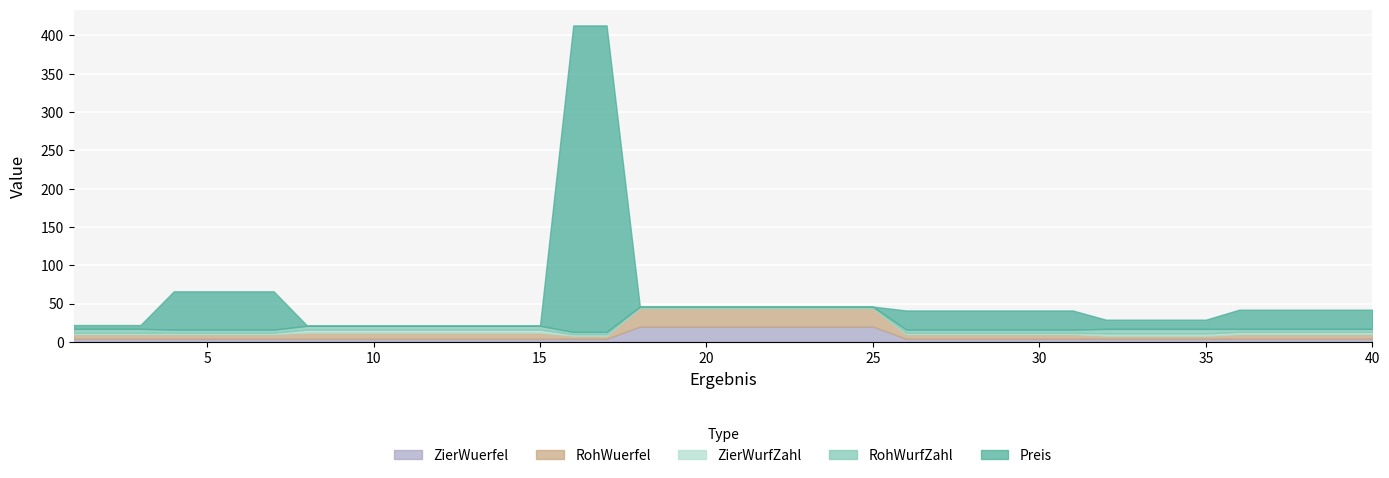

Reading left to right, what are all the values shown in this chart?

Preis: 1=5.0	2=5.0	3=5.0	4=50.0	5=50.0	6=50.0	7=50.0	8=0.5	9=0.5	10=0.5	11=0.5	12=0.5	13=0.5	14=0.5	15=0.5	16=400.0	17=400.0	18=0.1	19=0.1	20=0.1	21=0.1	22=0.1	23=0.1	24=0.1	25=0.1	26=25.0	27=25.0	28=25.0	29=25.0	30=25.0	31=25.0	32=12.0	33=12.0	34=12.0	35=12.0	36=25.0	37=25.0	38=25.0	39=25.0	40=25.0
RohWurfZahl: 1=5.0	2=5.0	3=5.0	4=4.0	5=4.0	6=4.0	7=4.0	8=5.0	9=5.0	10=5.0	11=5.0	12=5.0	13=5.0	14=5.0	15=5.0	16=3.0	17=3.0	18=1.0	19=1.0	20=1.0	21=1.0	22=1.0	23=1.0	24=1.0	25=1.0	26=4.0	27=4.0	28=4.0	29=4.0	30=4.0	31=4.0	32=6.0	33=6.0	34=6.0	35=6.0	36=4.0	37=4.0	38=4.0	39=4.0	40=4.0
ZierWurfZahl: 1=2.0	2=2.0	3=2.0	4=2.0	5=2.0	6=2.0	7=2.0	8=4.0	9=4.0	10=4.0	11=4.0	12=4.0	13=4.0	14=4.0	15=4.0	16=2.0	17=2.0	18=1.0	19=1.0	20=1.0	21=1.0	22=1.0	23=1.0	24=1.0	25=1.0	26=2.0	27=2.0	28=2.0	29=2.0	30=2.0	31=2.0	32=3.0	33=3.0	34=3.0	35=3.0	36=3.0	37=3.0	38=3.0	39=3.0	40=3.0
RohWuerfel: 1=6.0	2=6.0	3=6.0	4=6.0	5=6.0	6=6.0	7=6.0	8=8.0	9=8.0	10=8.0	11=8.0	12=8.0	13=8.0	14=8.0	15=8.0	16=4.0	17=4.0	18=24.0	19=24.0	20=24.0	21=24.0	22=24.0	23=24.0	24=24.0	25=24.0	26=6.0	27=6.0	28=6.0	29=6.0	30=6.0	31=6.0	32=4.0	33=4.0	34=4.0	35=4.0	36=6.0	37=6.0	38=6.0	39=6.0	40=6.0
ZierWuerfel: 1=4.0	2=4.0	3=4.0	4=4.0	5=4.0	6=4.0	7=4.0	8=4.0	9=4.0	10=4.0	11=4.0	12=4.0	13=4.0	14=4.0	15=4.0	16=4.0	17=4.0	18=20.0	19=20.0	20=20.0	21=20.0	22=20.0	23=20.0	24=20.0	25=20.0	26=4.0	27=4.0	28=4.0	29=4.0	30=4.0	31=4.0	32=4.0	33=4.0	34=4.0	35=4.0	36=4.0	37=4.0	38=4.0	39=4.0	40=4.0